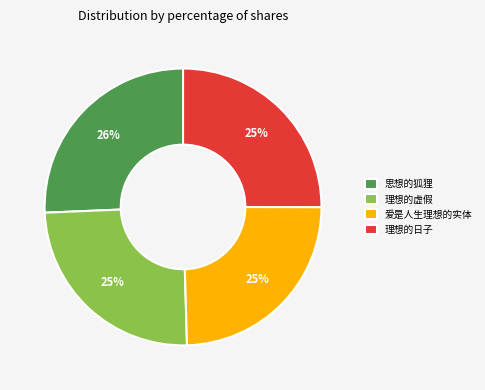

The 思想的狐狸 slice represents 26% of the pie. True or false?

True